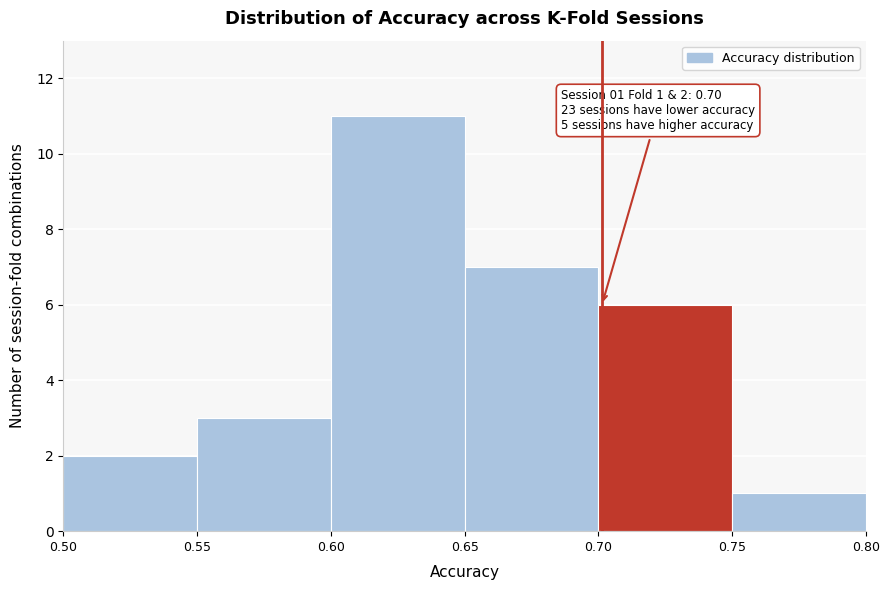

Over which range of the x-axis is the bar tallest?

0.60 to 0.65